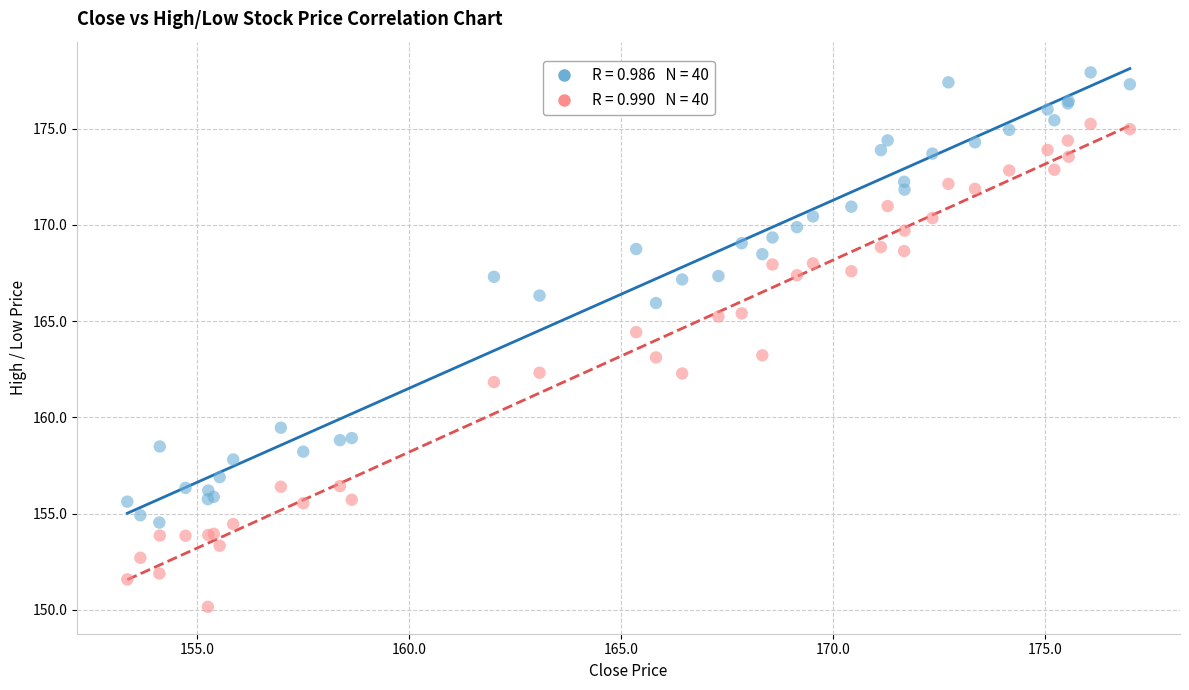

Across all series, what Y value is closest to 164?

164.4